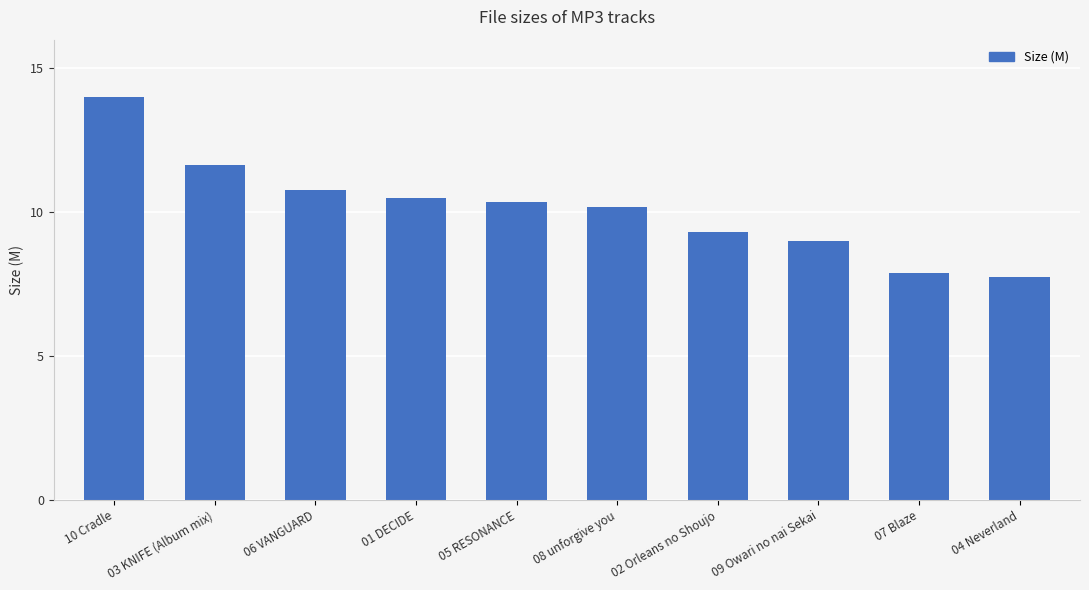

The chart shows a value of 6.7 at 10 Cradle. True or false?

False